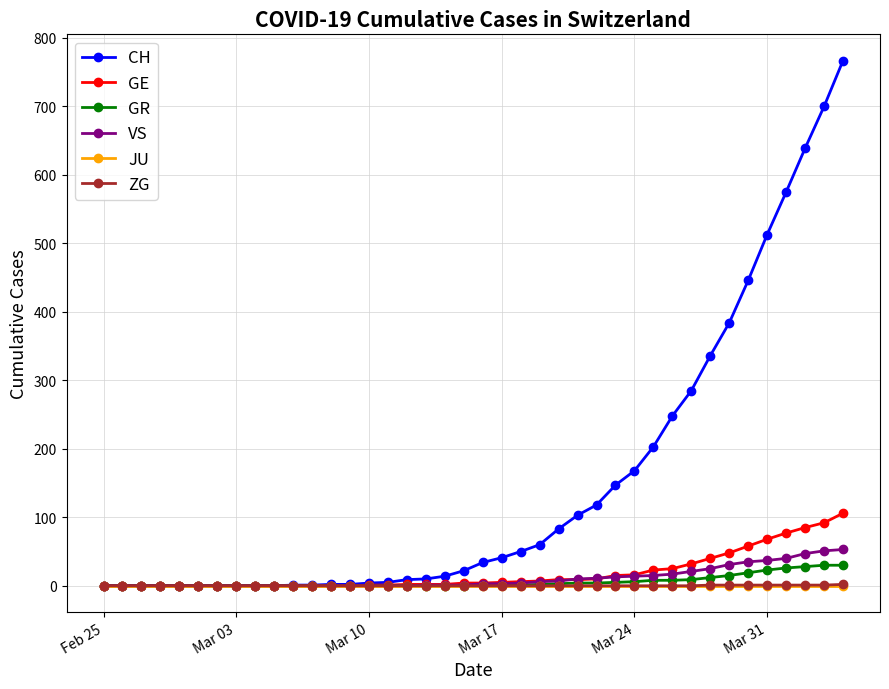

Which series has the widest spread of values?

CH